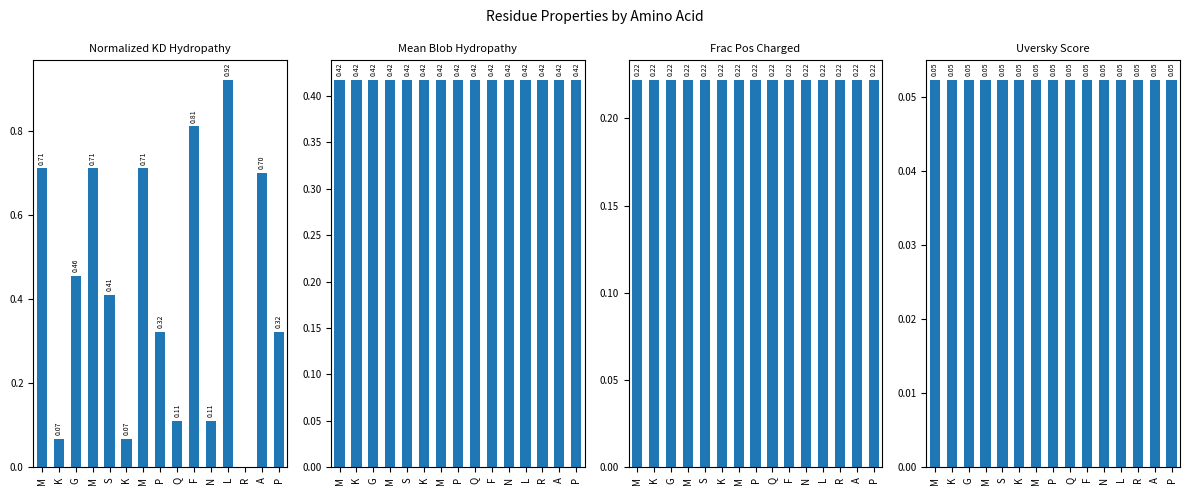

Reading right to left, list all the values displayed in this chart.

Normalized_Kyte-Doolittle_hydropathy: P=0.3	A=0.7	R=0.0	L=0.9	N=0.1	F=0.8	Q=0.1	P=0.3	M=0.7	K=0.1	S=0.4	M=0.7	G=0.5	K=0.1	M=0.7
Normalized_Mean_Blob_Hydropathy: P=0.4	A=0.4	R=0.4	L=0.4	N=0.4	F=0.4	Q=0.4	P=0.4	M=0.4	K=0.4	S=0.4	M=0.4	G=0.4	K=0.4	M=0.4
Fraction_of_Positively_Charged_Residues: P=0.2	A=0.2	R=0.2	L=0.2	N=0.2	F=0.2	Q=0.2	P=0.2	M=0.2	K=0.2	S=0.2	M=0.2	G=0.2	K=0.2	M=0.2
Uversky_Diagram_Score: P=0.1	A=0.1	R=0.1	L=0.1	N=0.1	F=0.1	Q=0.1	P=0.1	M=0.1	K=0.1	S=0.1	M=0.1	G=0.1	K=0.1	M=0.1